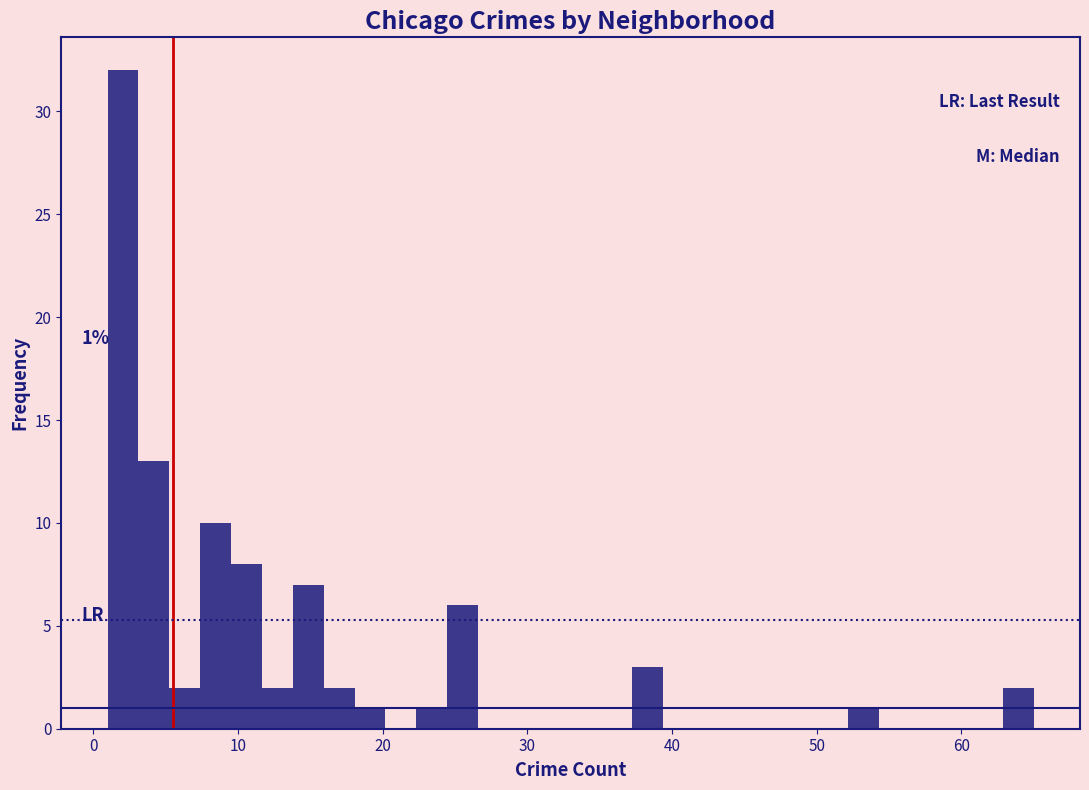

Read against the x-axis, roughly where is the centre of the tallest bar?

2